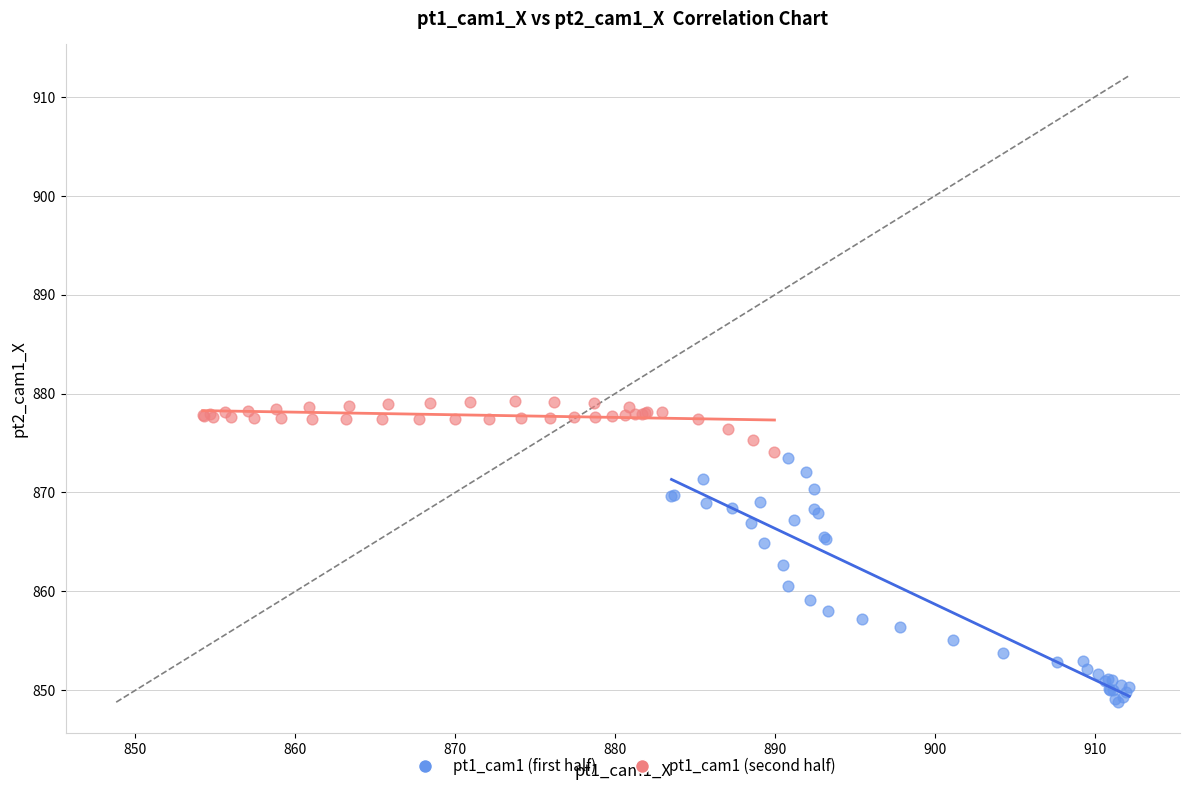

Which series contains the highest Y value?

pt1_cam1 (second half)